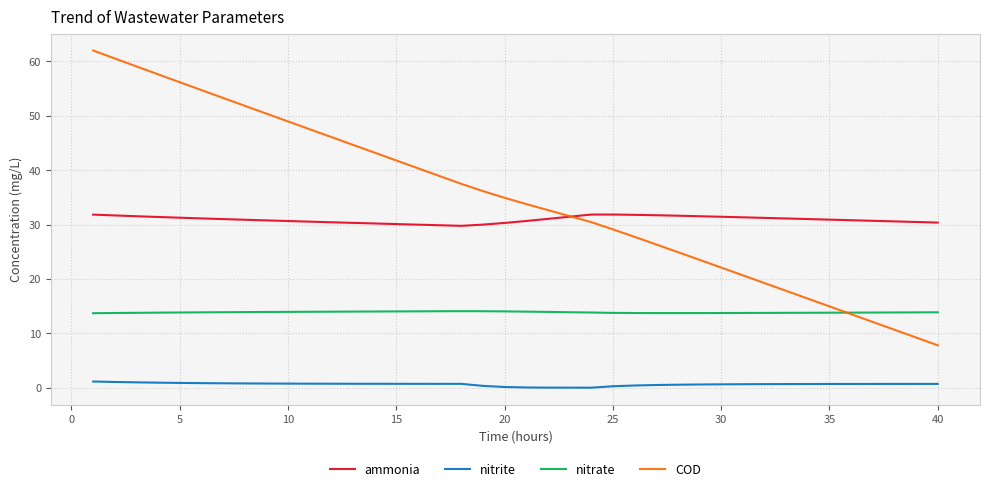

List the series in order of their peak value, highest first.

COD, ammonia, nitrate, nitrite